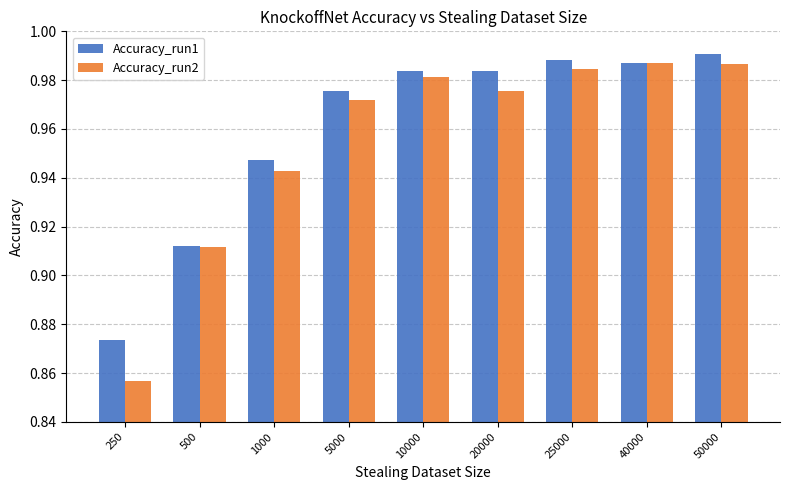

The Accuracy_run2 series shows 1.3 at 5000. True or false?

False